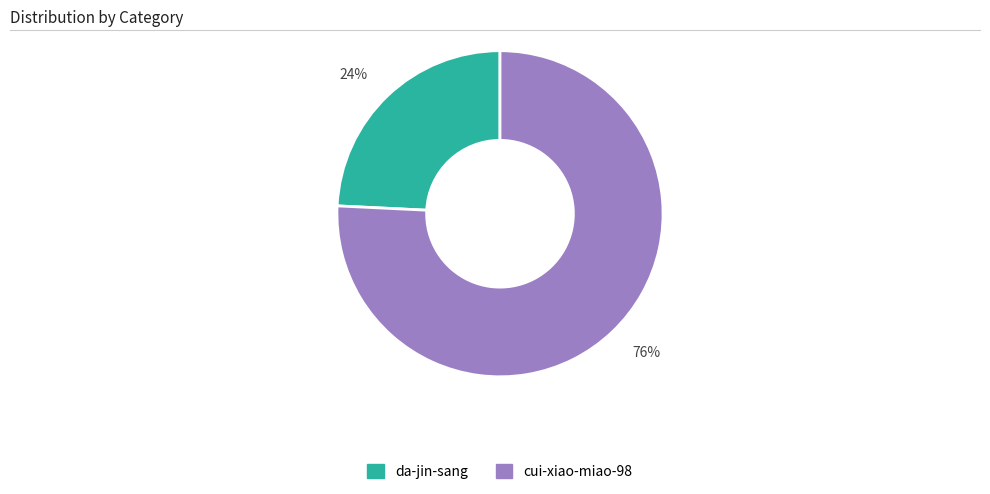

To the nearest percent, what percentage of the pie is 76%?

76%